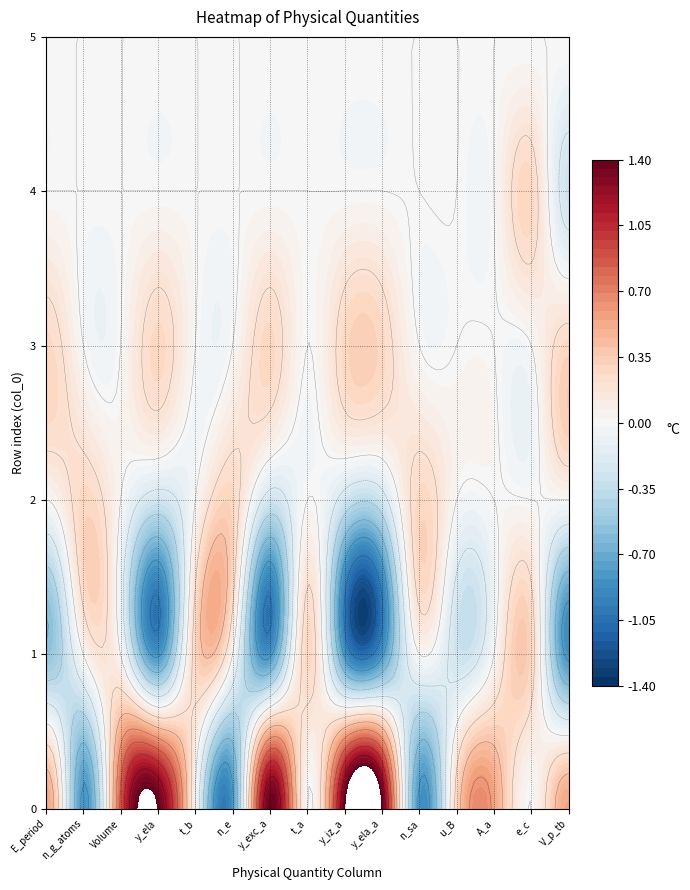

Is the value of 6 at 4 greater than the value of 7 at 5?

No